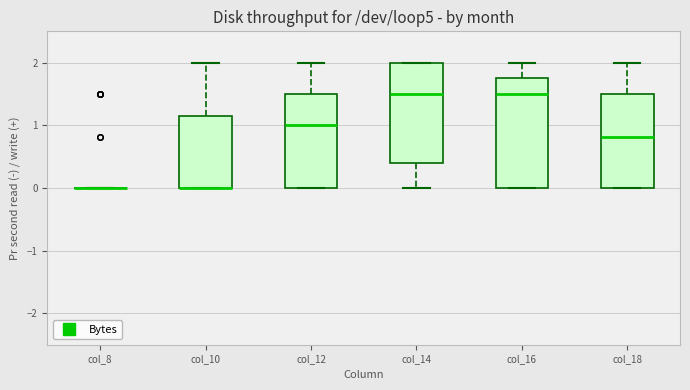

Where is the upper edge of the box for col_16 on the y-axis? The values are not printed on the chart, so give them approximately, as read against the axis.

1.8